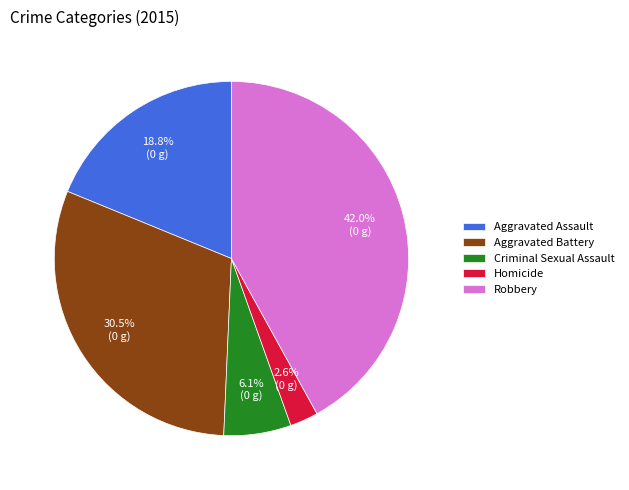

Count the number of slices in the pie.

5